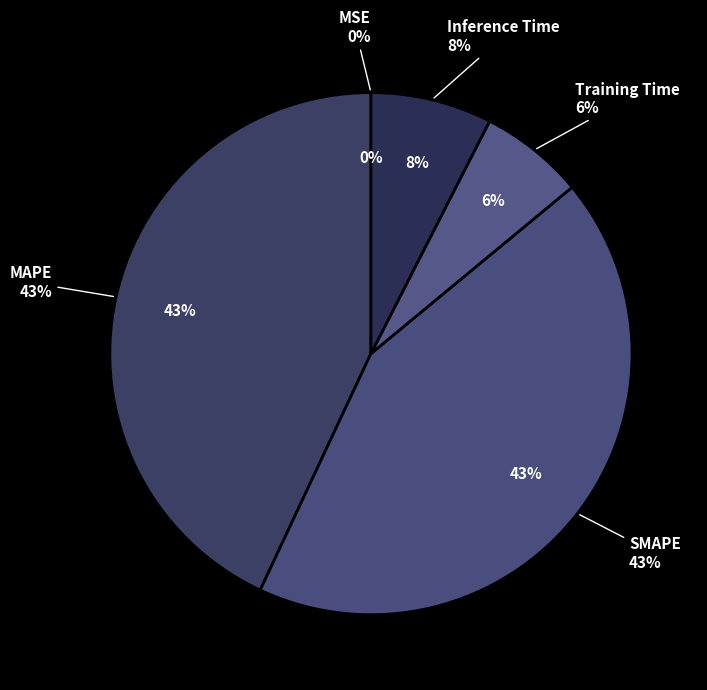

Combined, what portion of the pie is Training Time and Inference Time?

14.0%